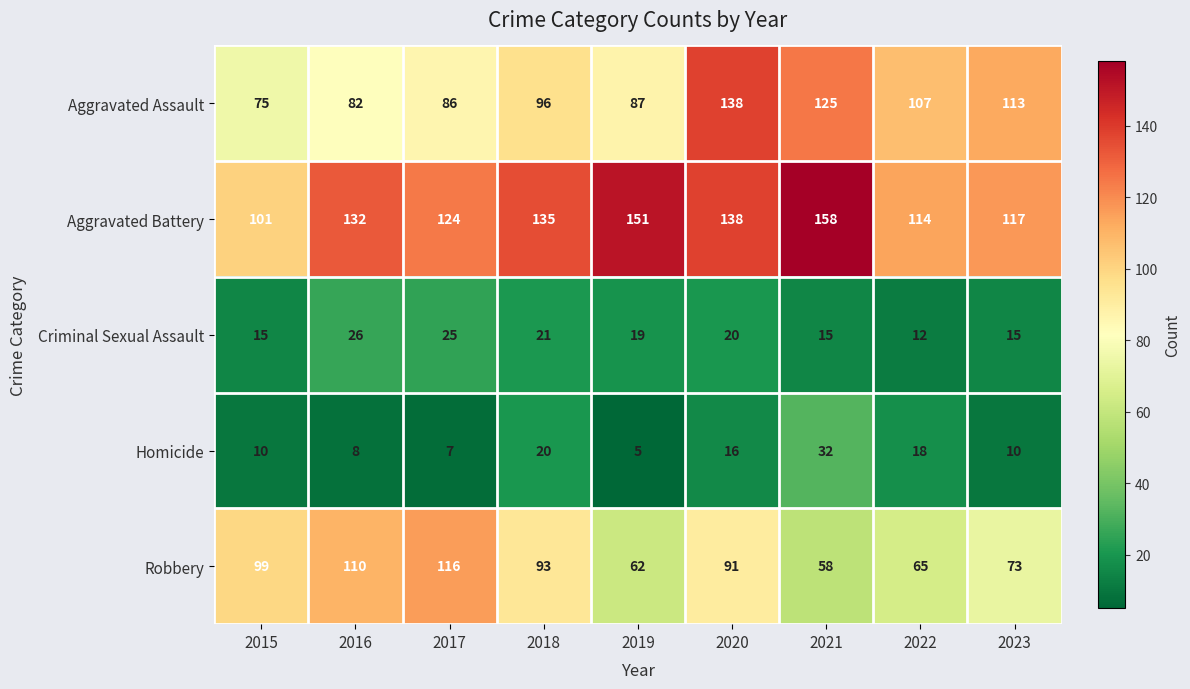

At which category is the sum across all series the highest?

2020